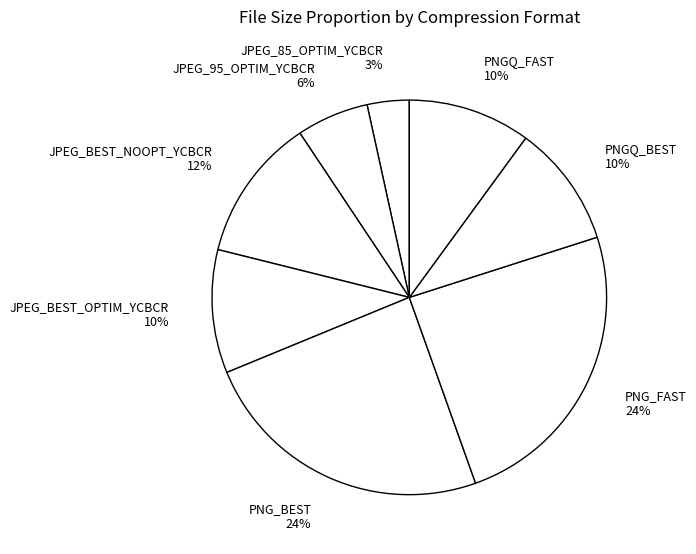

The PNGQ_FAST slice represents 1% of the pie. True or false?

False